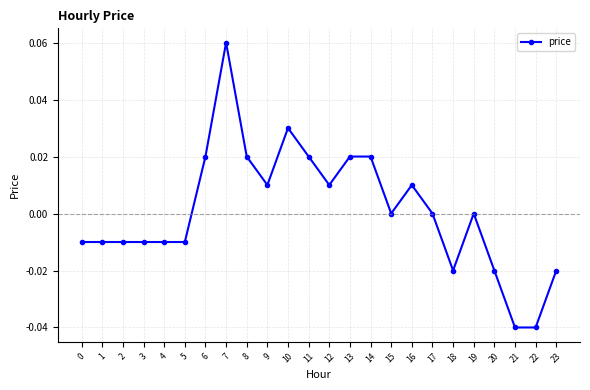

True or false: the data has more than 1 interior local peaks.

True